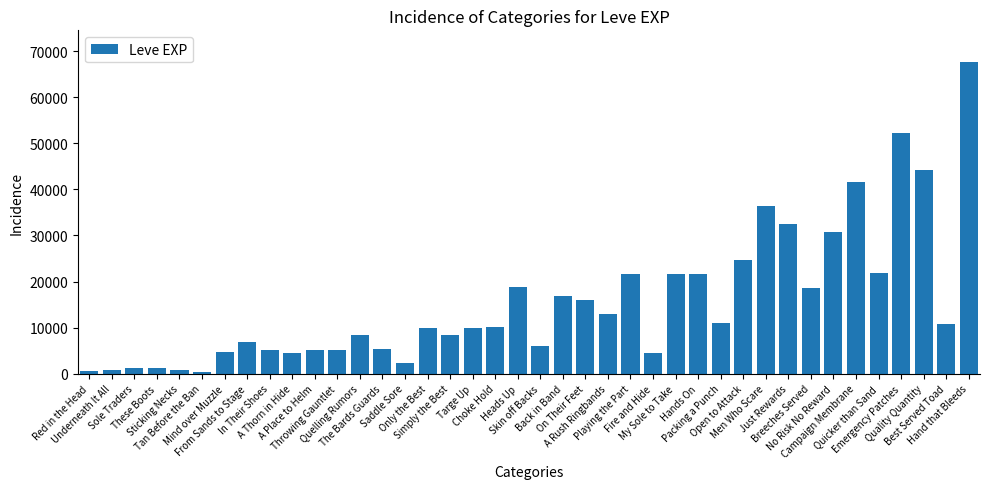

What is the maximum value shown in the chart?

67730